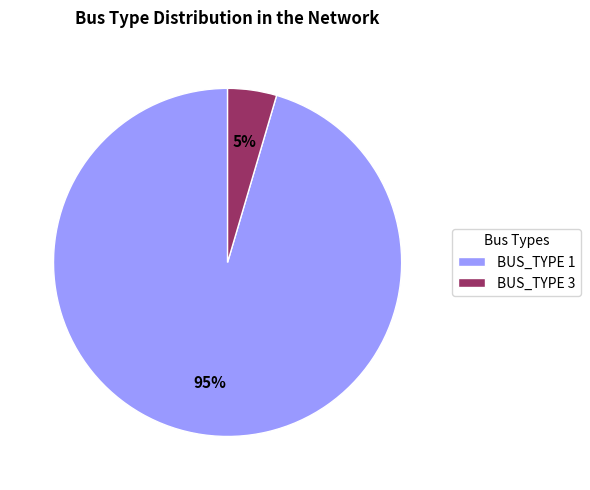

Which slice is the largest?

BUS_TYPE 1